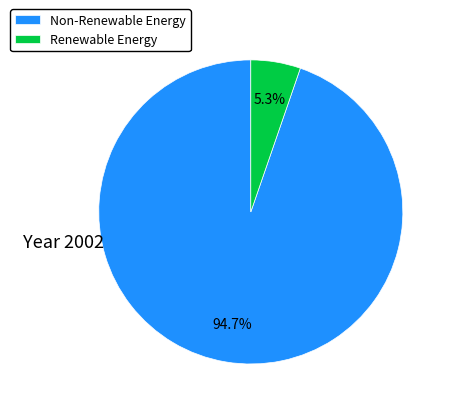

Do Non-Renewable Energy and Renewable Energy together represent more than half of the pie?

Yes